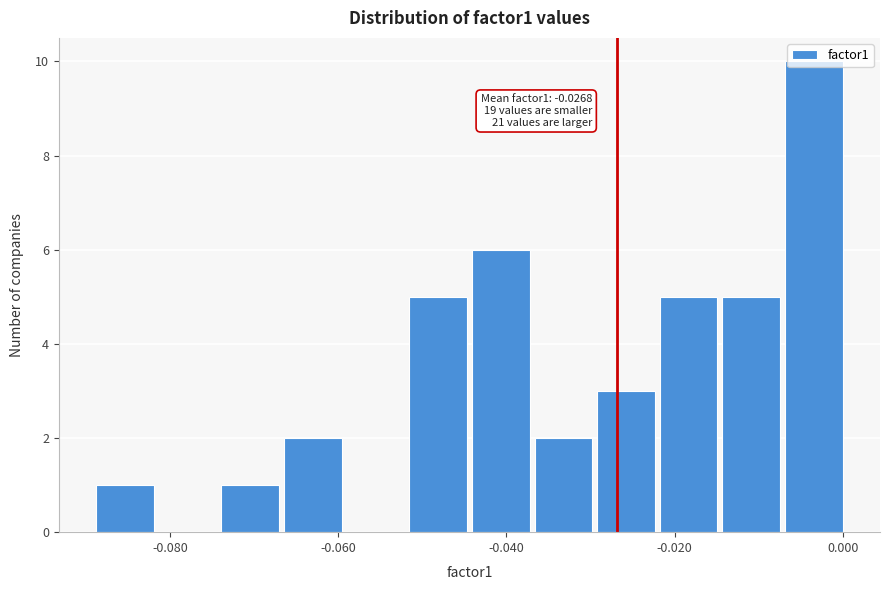

Around what value on the x-axis is the tallest bar? Give the approximate position of its centre, as read against the axis.

-0.004